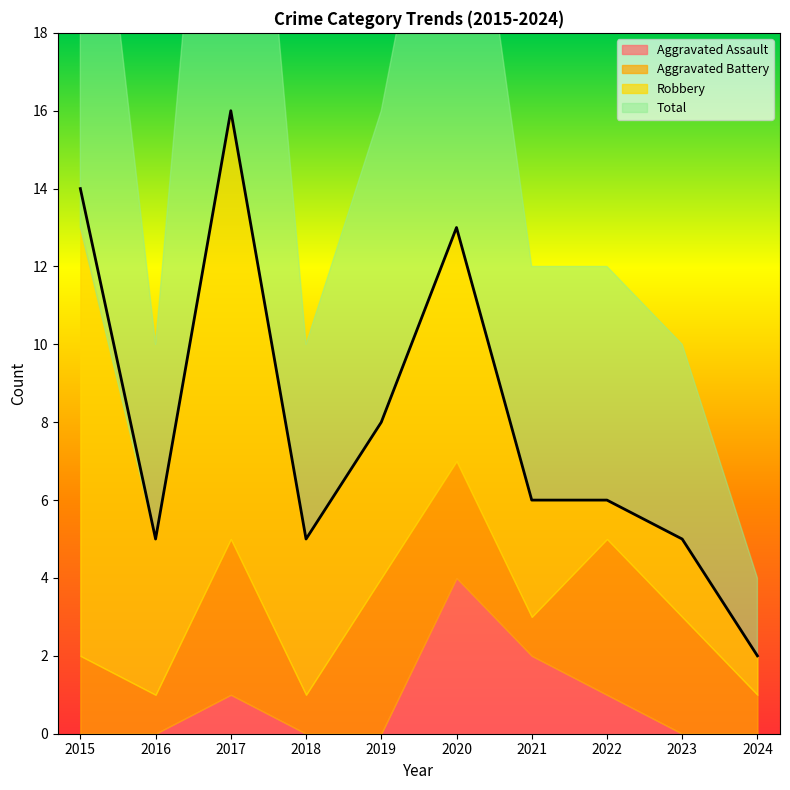

The value of Aggravated Battery at 2024 is 1. True or false?

False